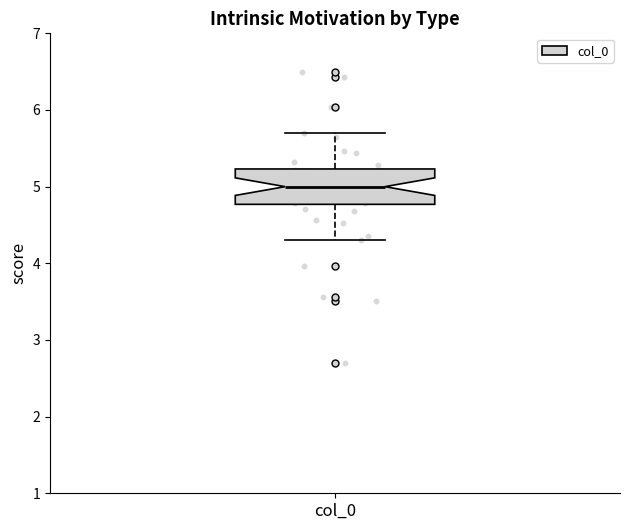

Read this box plot against the y-axis: the position of the median line, the range covered by the box, and the ends of both whiskers. The values are not printed on the chart, so give them approximately, as read against the axis.

median 5.0, box 4.8 to 5.2, whiskers 4.3 to 5.7